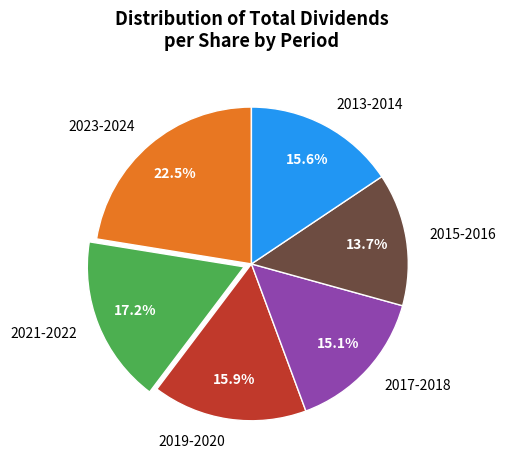

Do 2021-2022 and 2019-2020 together represent more than half of the pie?

No